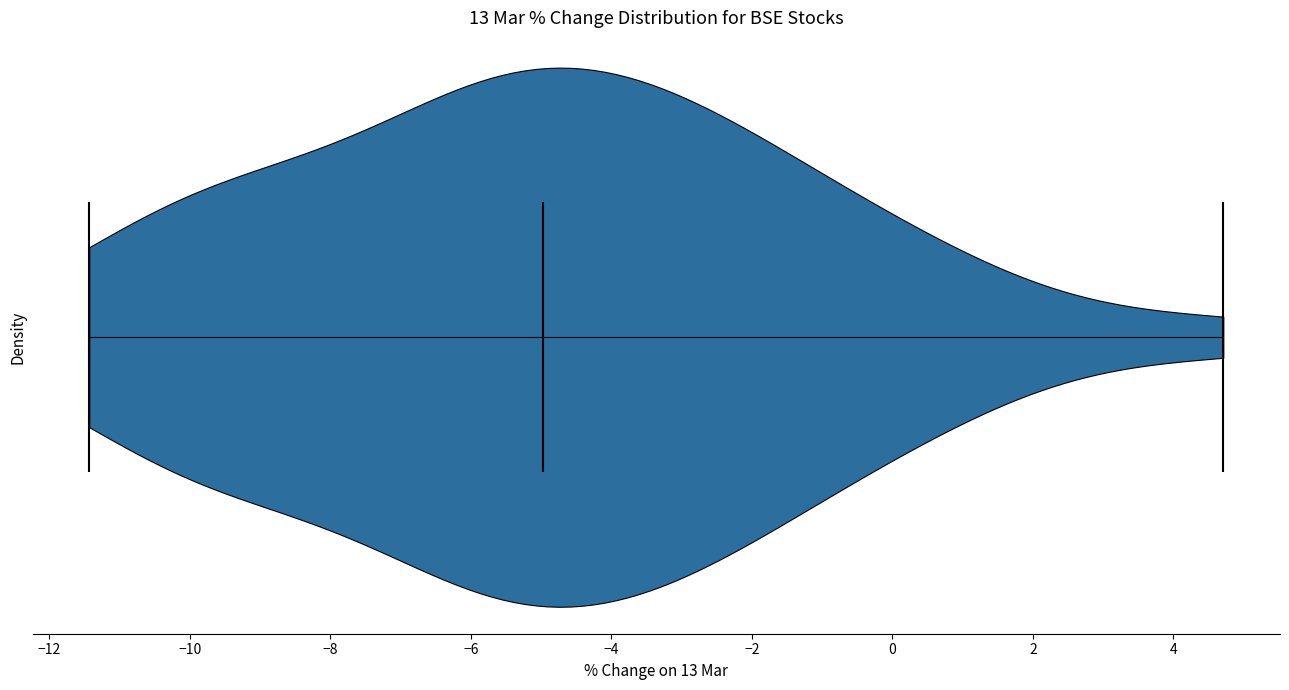

Read this violin plot against the x-axis: where its median line is, and the lowest and highest points the violin reaches. The values are not printed on the chart, so give them approximately, as read against the axis.

median line -5.0, lowest point -11.4, highest point 4.8